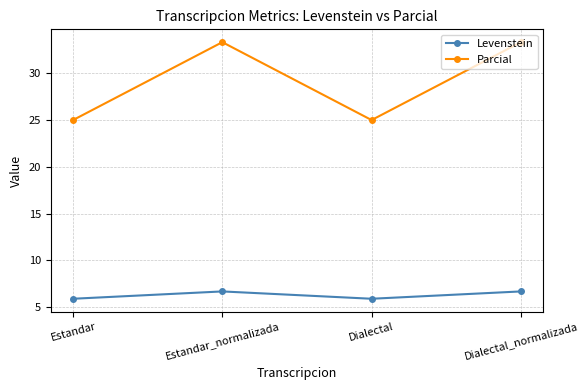

What is the difference between the Levenstein values at Dialectal and Dialectal_normalizada?

0.8